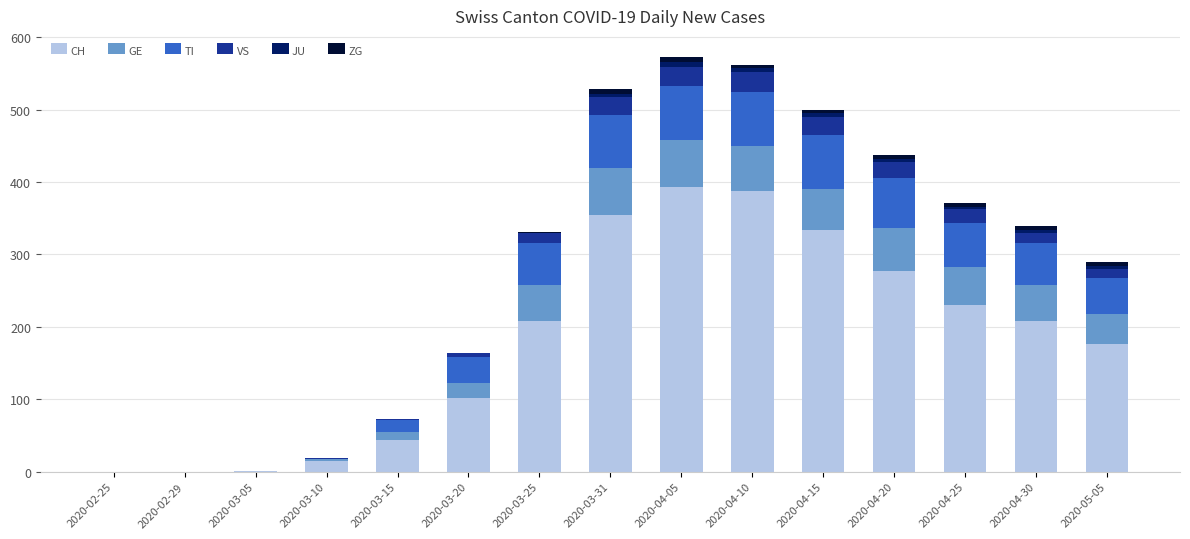

Rank the series at 2020-03-15 from lowest to highest value.

JU, ZG, VS, GE, TI, CH